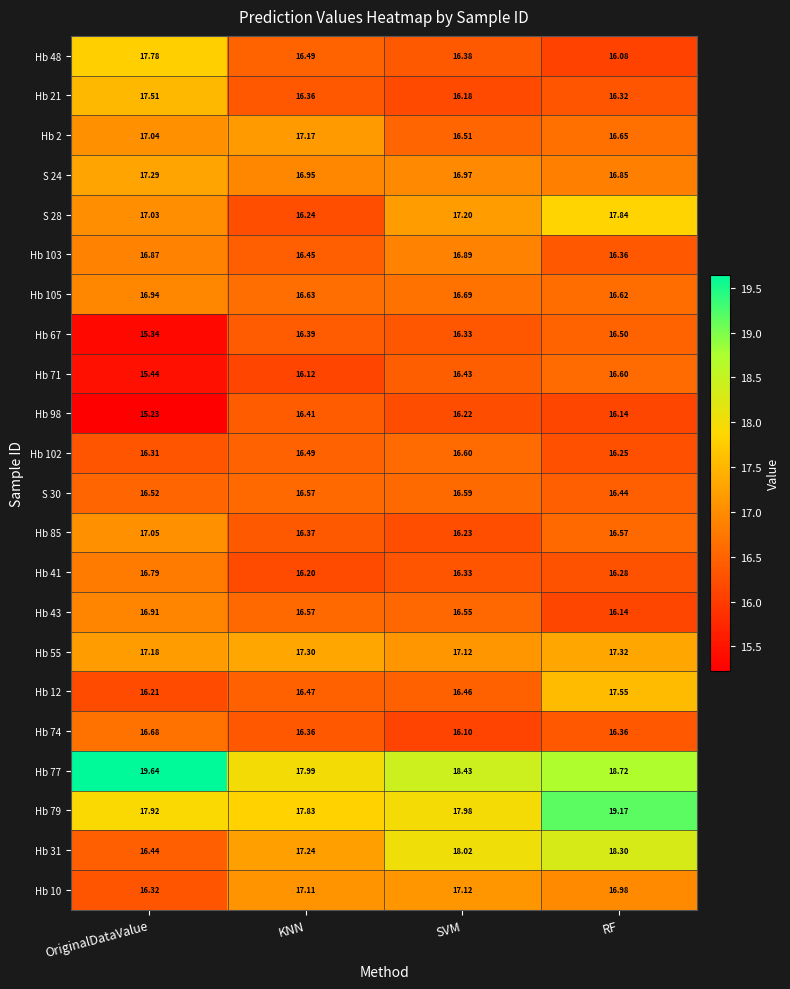

Which series has the largest total across all categories?

Hb 77